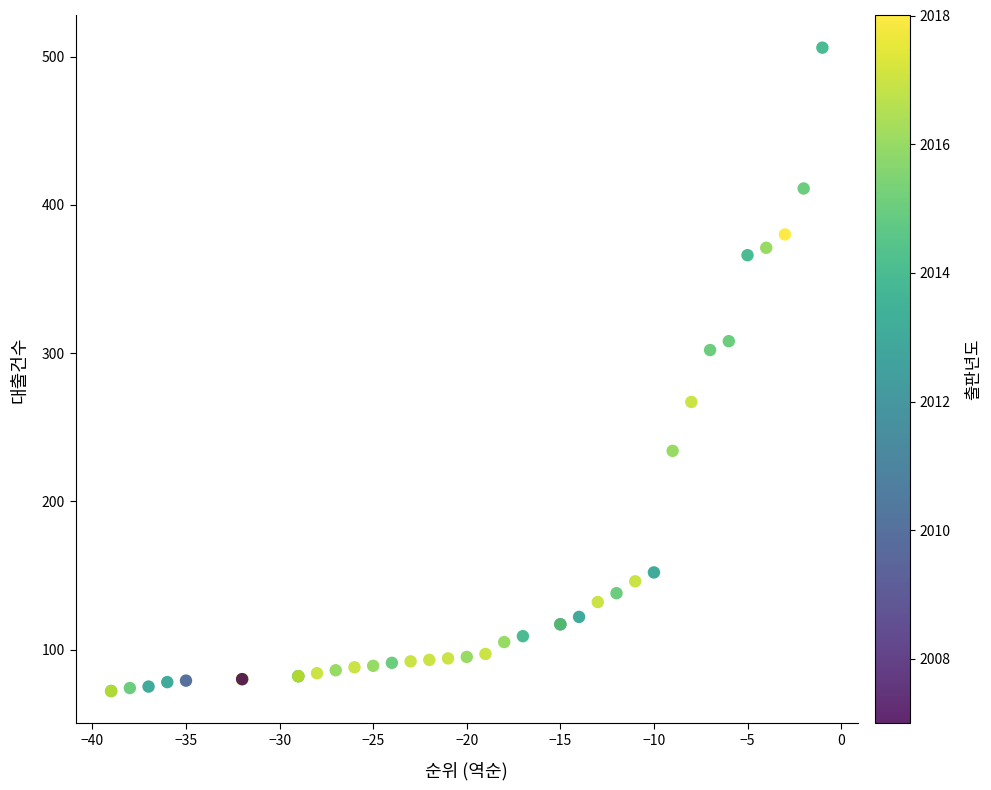

What Y value in the scatter plot is closest to 289?

302